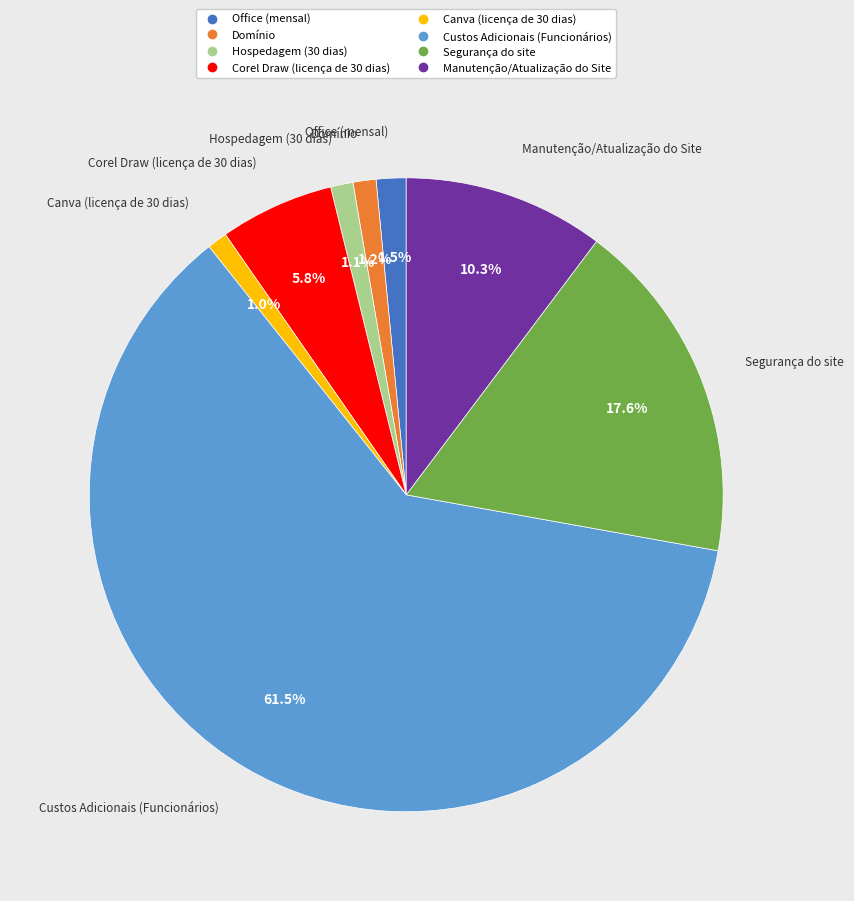

How many segments does this pie chart have?

8